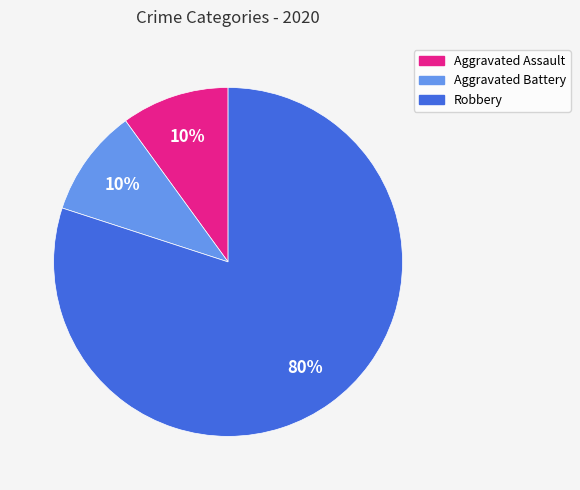

What percentage is the Aggravated Battery slice, to the nearest percent?

10%